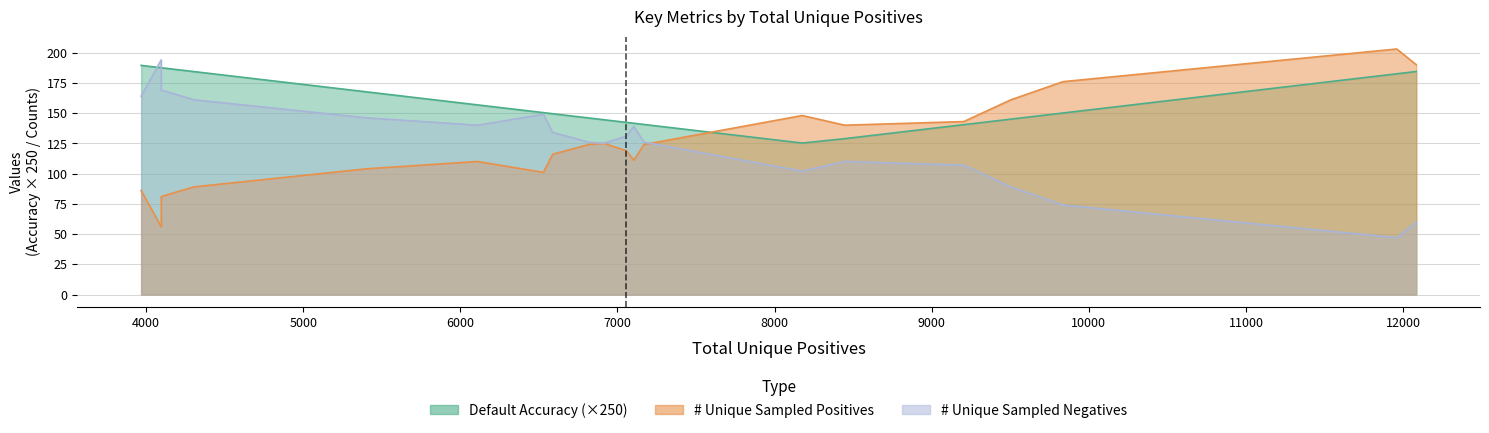

Rank the series at 12084 from highest to lowest value.

# Unique Sampled Positives, Default Accuracy, # Unique Sampled Negatives